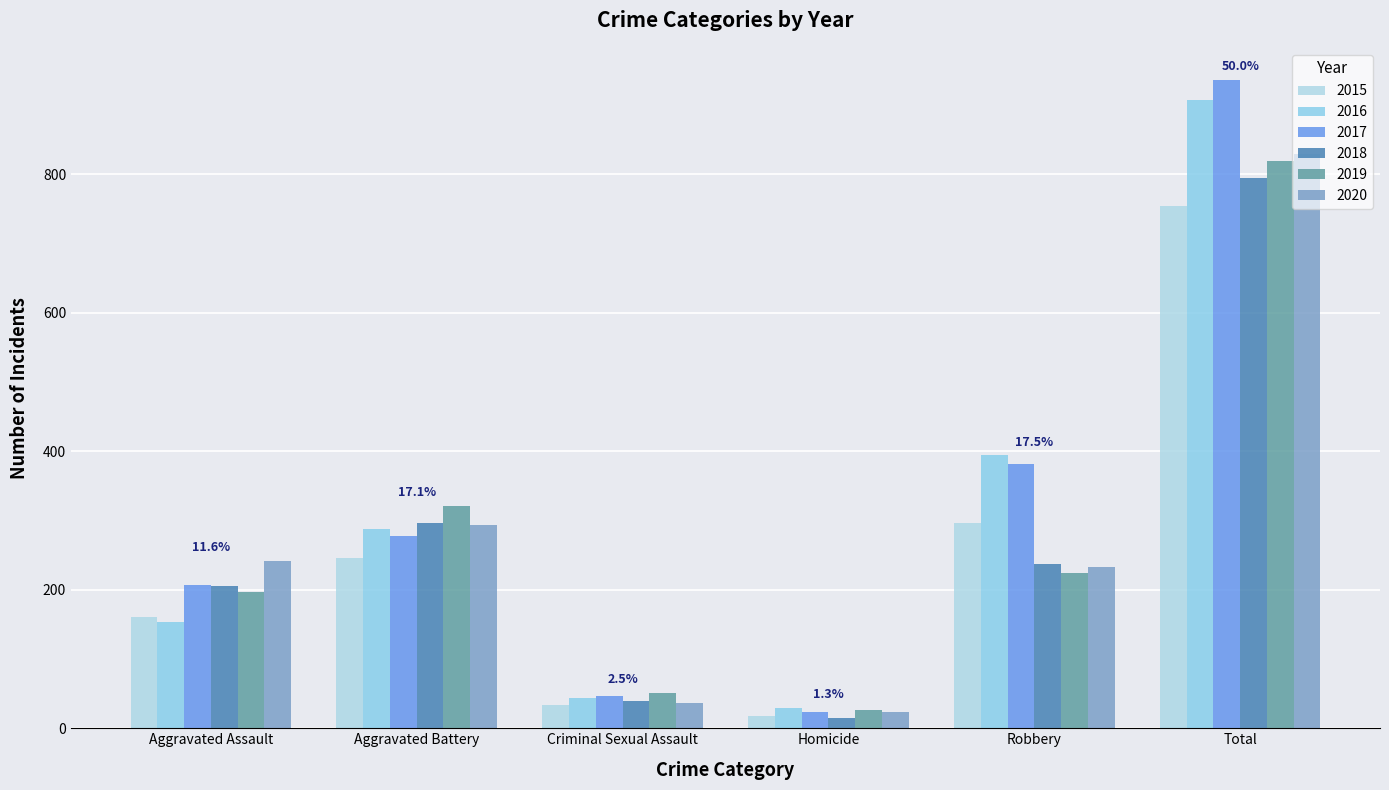

The 2018 series shows 297 at Aggravated Battery. True or false?

True